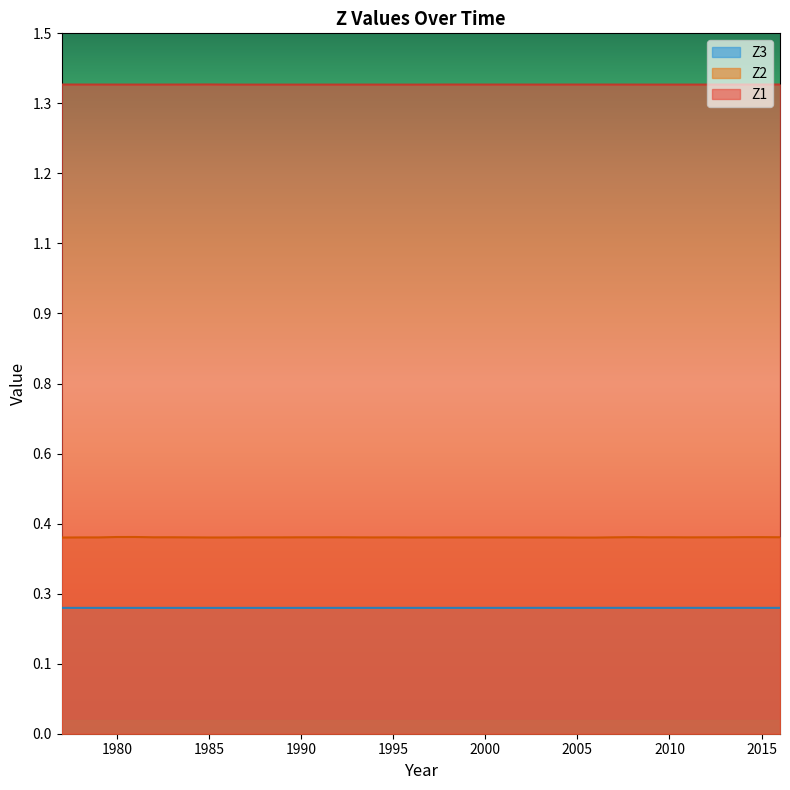

At which category does Z1 reach its first local peak?

1985